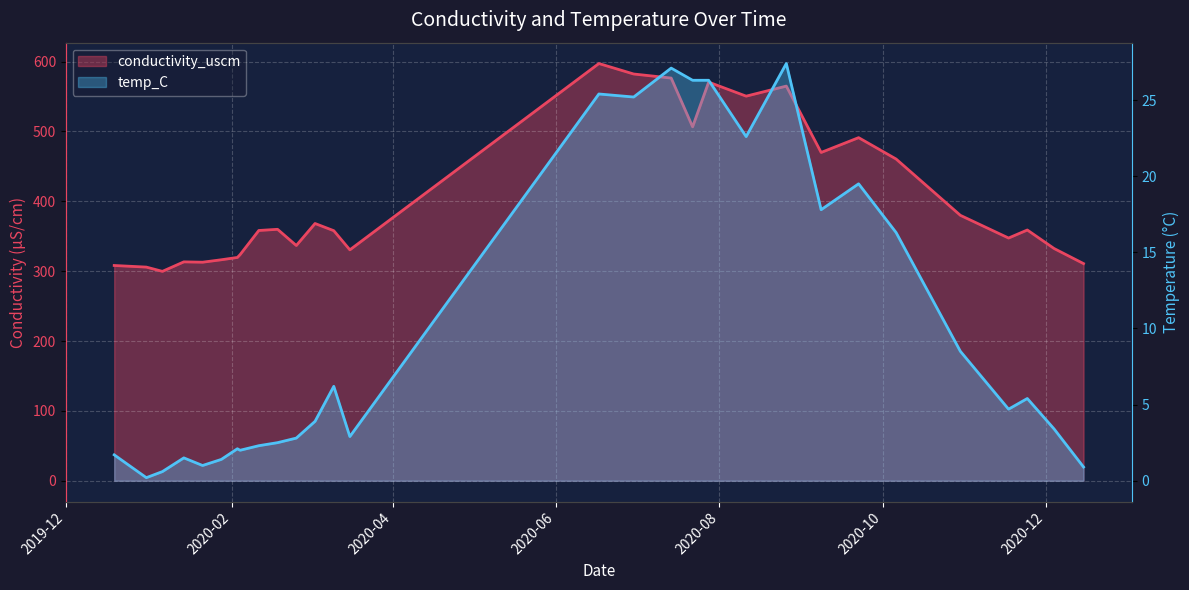

Which series has the largest total across all categories?

conductivity_uscm